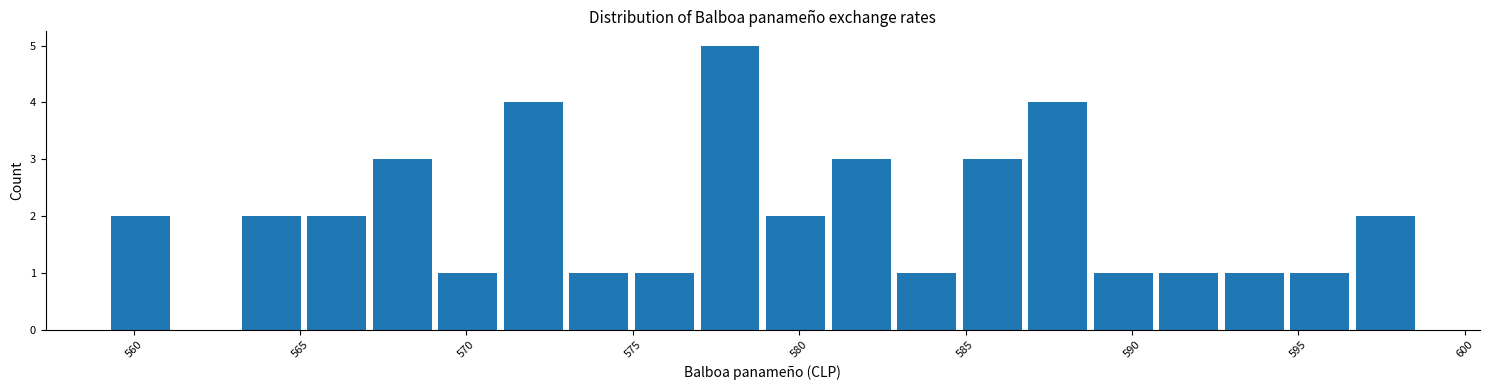

Read against the x-axis, roughly where is the centre of the tallest bar?

578.0